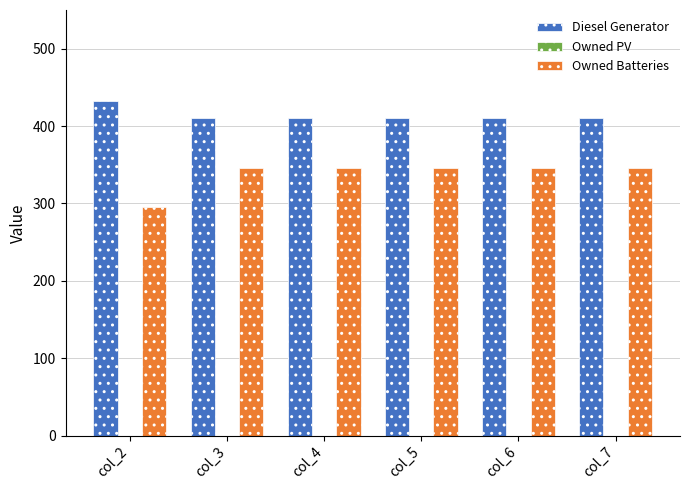

Reading right to left, what are all the values shown in this chart?

Diesel Generator: col_7=410	col_6=410	col_5=410	col_4=410	col_3=410	col_2=432
Owned Batteries: col_7=346	col_6=346	col_5=346	col_4=346	col_3=346	col_2=295